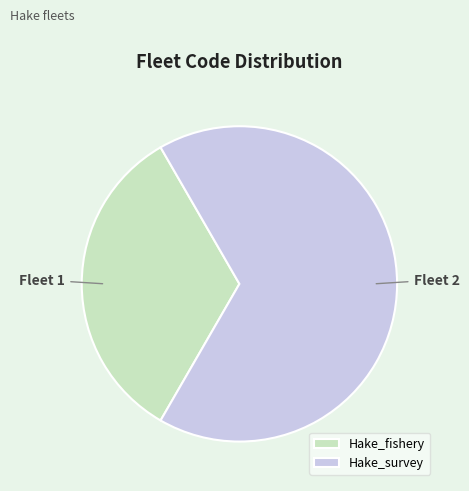

How many segments does this pie chart have?

2